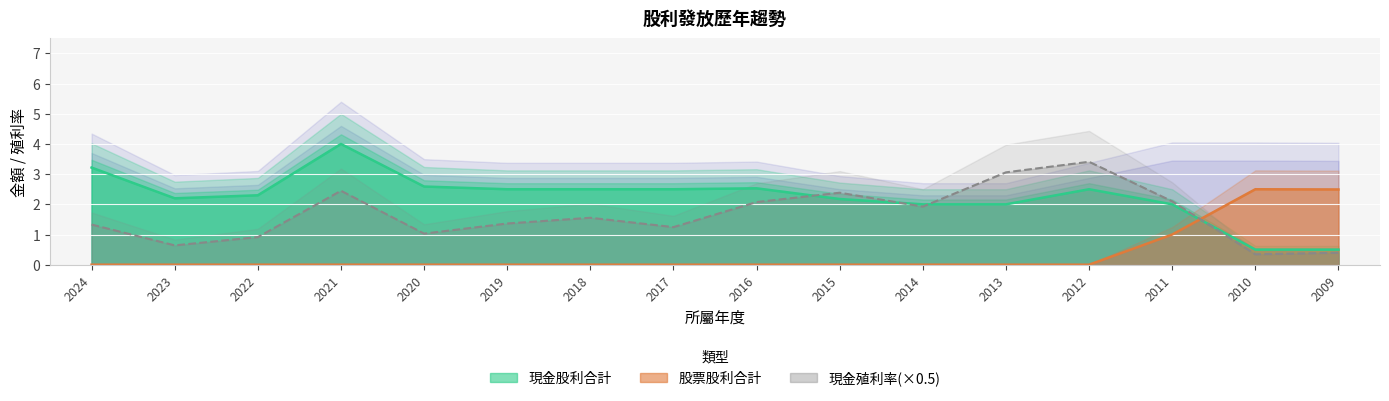

True or false: 現金股利合計 has more than 1 interior local peaks.

True